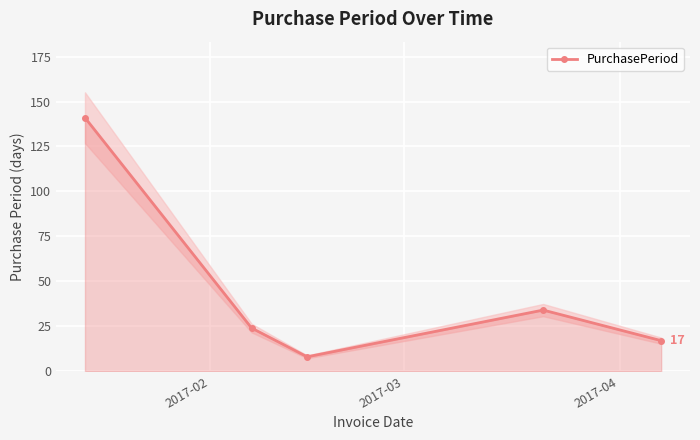

What is the lowest value of the PurchasePeriod series?

8